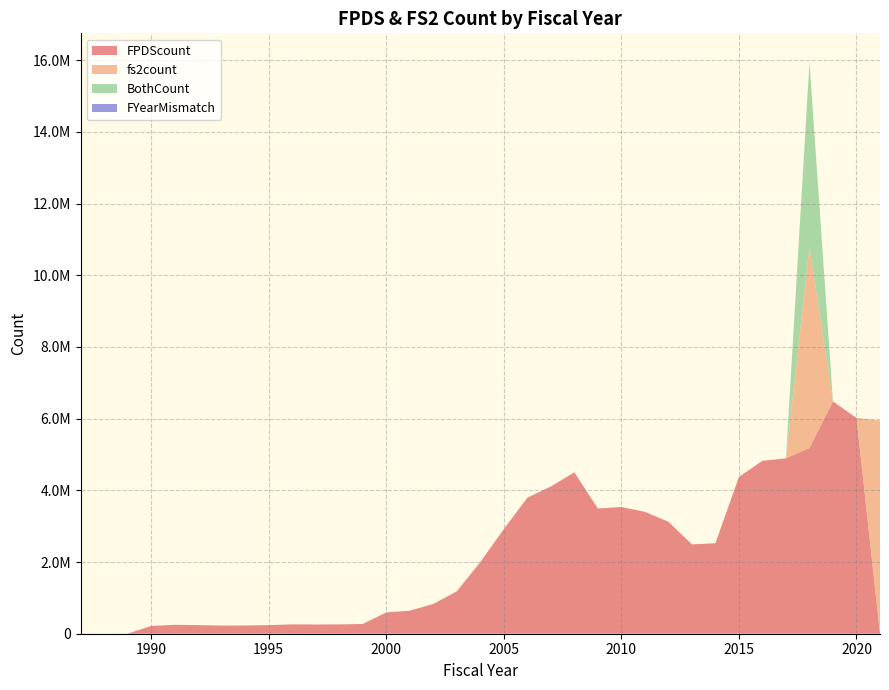

Reading left to right, extract all data points from this chart.

FPDScount: 2	57	2813	217182	249091	240574	227903	230094	239997	260836	256866	259810	271684	594651	641995	830370	1183363	1997452	2918815	3793506	4108007	4501602	3492746	3535246	3400426	3124003	2492271	2524855	4374778	4823783	4892796	5179543	6480074	6019389	0
fs2count: 0	0	0	0	0	0	0	0	0	0	0	0	0	0	0	0	0	0	0	0	0	1	0	5	5	4	1	5	2	3	10	5615456	31	206	5947251
BothCount: 0	0	0	0	0	0	0	0	0	0	0	0	0	0	0	0	0	0	0	0	0	1	0	5	5	4	1	5	2	3	10	5154222	31	206	0
FYearMismatch: 0	0	0	0	0	0	0	0	0	0	0	0	0	0	0	0	0	0	0	0	0	1	0	5	5	4	1	5	2	3	10	7	31	206	0